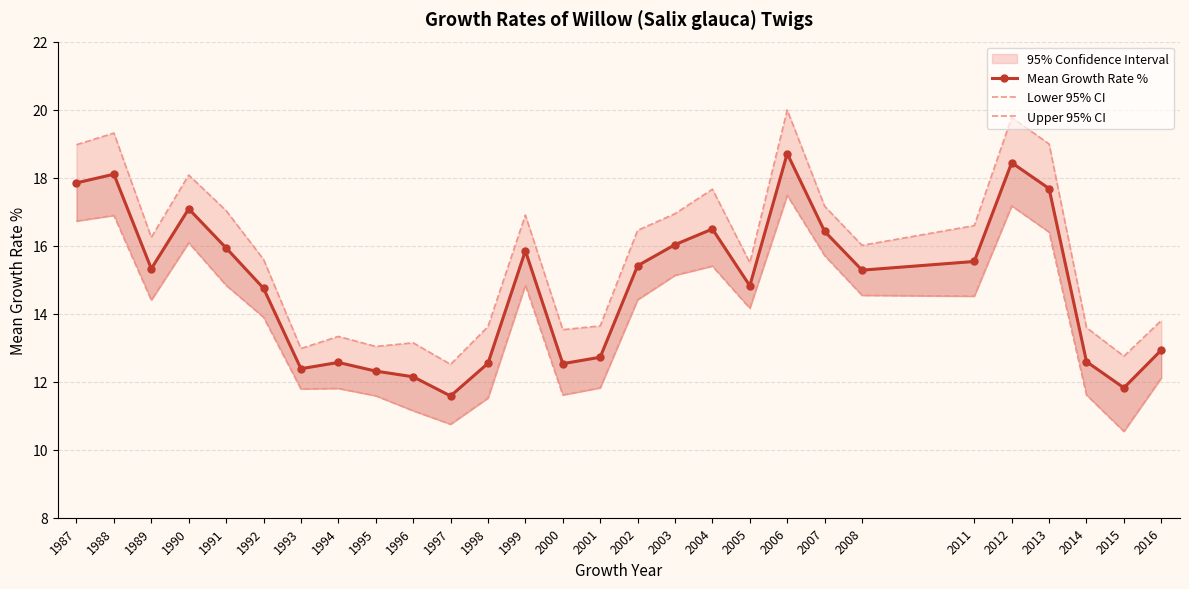

Where is the first local minimum for Upper 95% CI?

1989